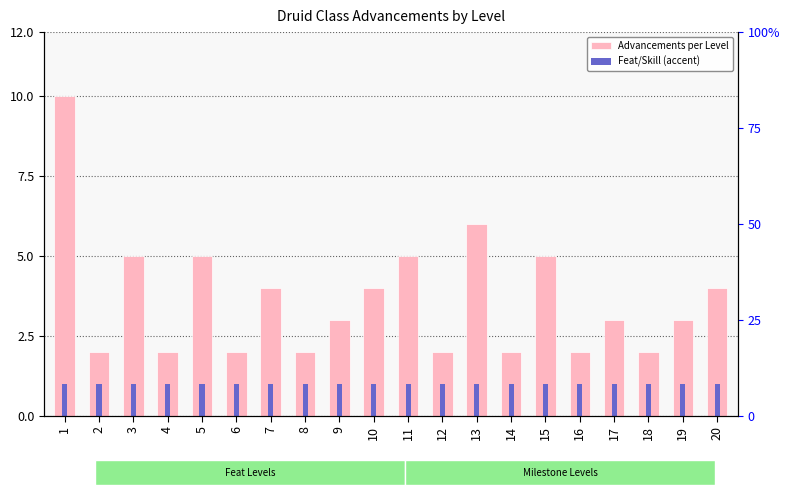

Which category has the highest value in the Advancements per Level series?

1